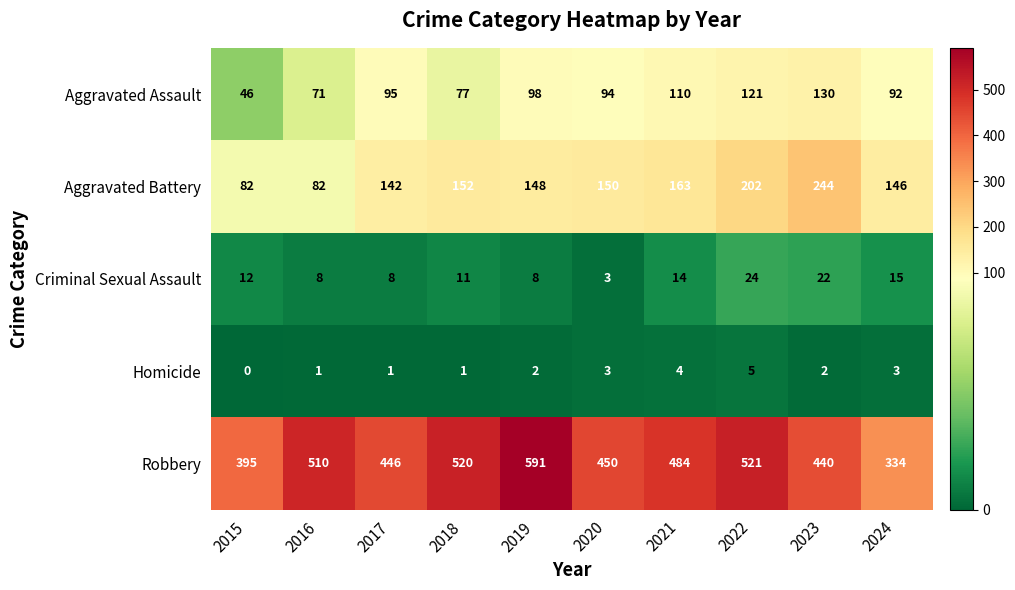

How many categories are shown in the chart?

10